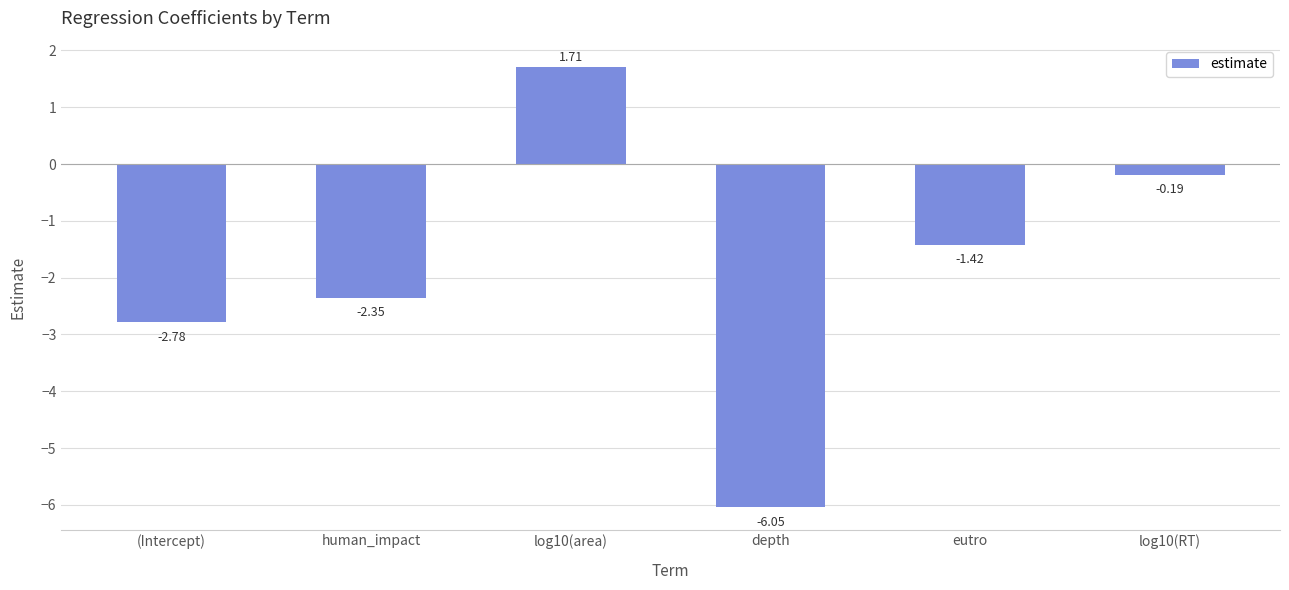

What is the label of the 3rd bar from the right?

depth